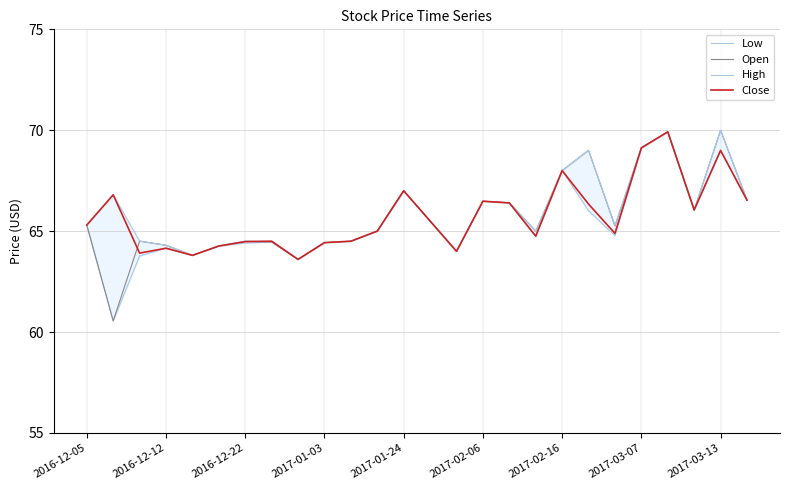

Reading left to right, list all the values displayed in this chart.

Low: 65.3	60.5	63.8	64.2	63.8	64.3	64.4	64.5	63.6	64.4	64.5	65.0	67.0	65.5	64.0	66.5	66.4	64.8	68.0	66.0	64.8	69.1	69.9	66.0	69.0	66.5
Open: 65.3	60.5	64.5	64.3	63.8	64.3	64.5	64.5	63.6	64.4	64.5	65.0	67.0	65.5	64.0	66.5	66.4	65.0	68.0	69.0	65.2	69.1	69.9	66.0	70.0	66.5
High: 65.3	66.8	64.5	64.3	63.8	64.3	64.5	64.5	63.6	64.4	64.5	65.0	67.0	65.5	64.0	66.5	66.4	65.0	68.0	69.0	65.3	69.1	69.9	66.0	70.0	66.5
Close: 65.3	66.8	63.9	64.2	63.8	64.3	64.5	64.5	63.6	64.4	64.5	65.0	67.0	65.5	64.0	66.5	66.4	64.8	68.0	66.3	64.9	69.1	69.9	66.0	69.0	66.5